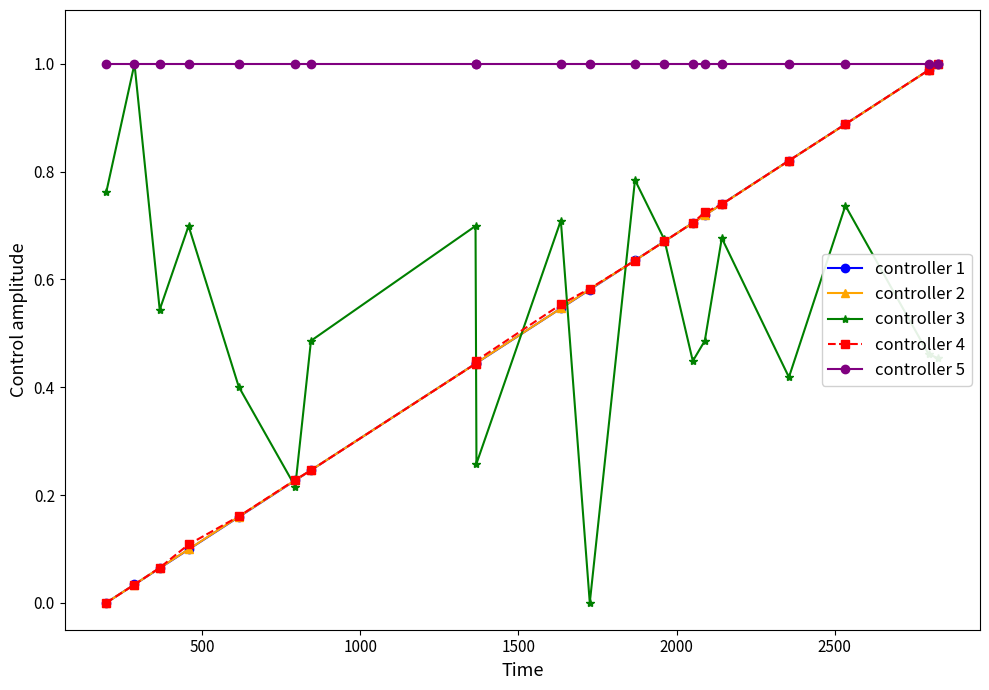

True or false: controller 4 has more than 2 interior local peaks.

False